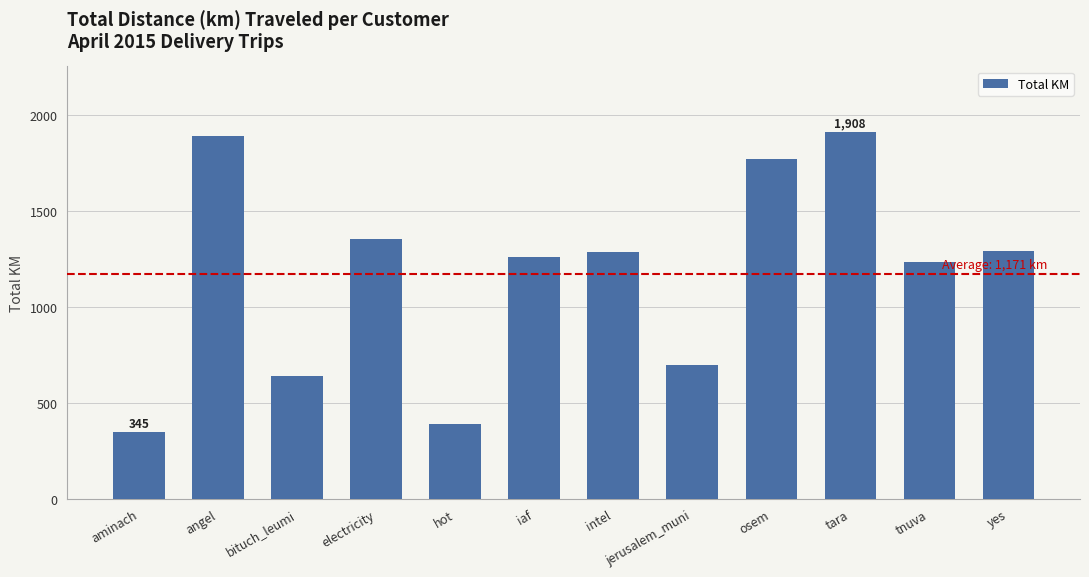

What is the value of the 6th bar from the left?

1259.8